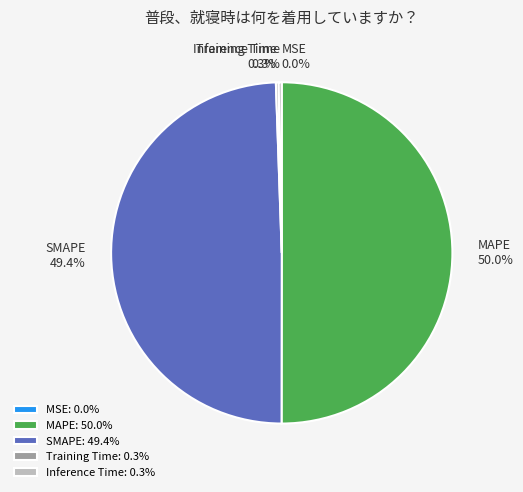

Does SMAPE account for over 50% of the chart?

No